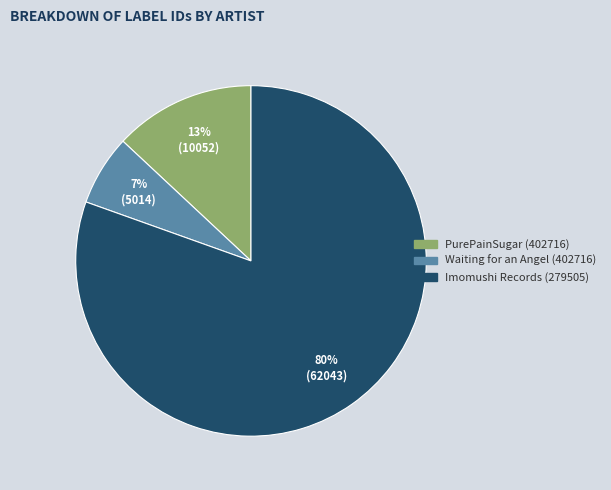

Which slice is the smallest?

Waiting for an Angel (402716)